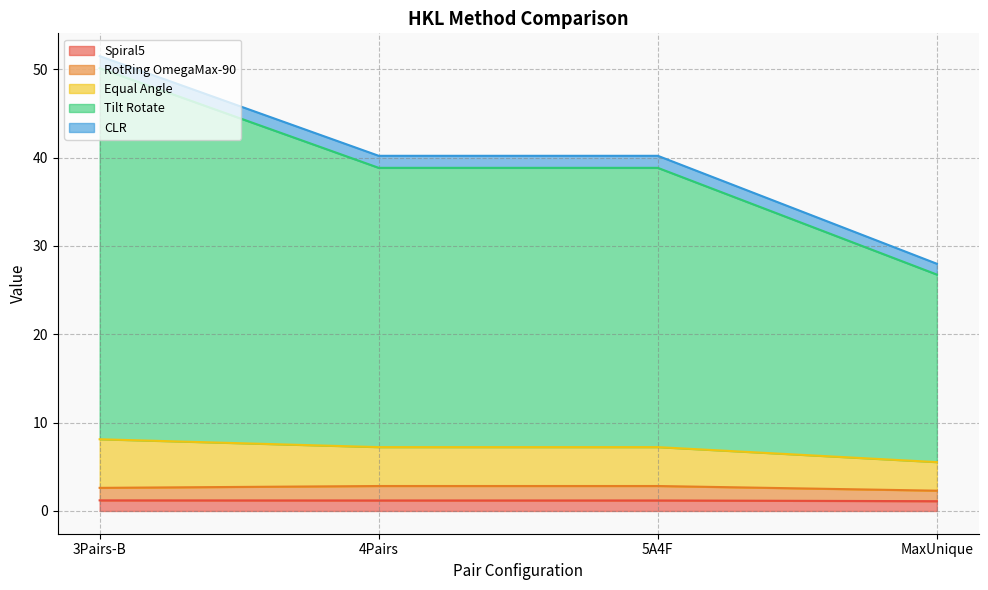

True or false: Spiral5 and RotRing OmegaMax-90 cross at least once.

False